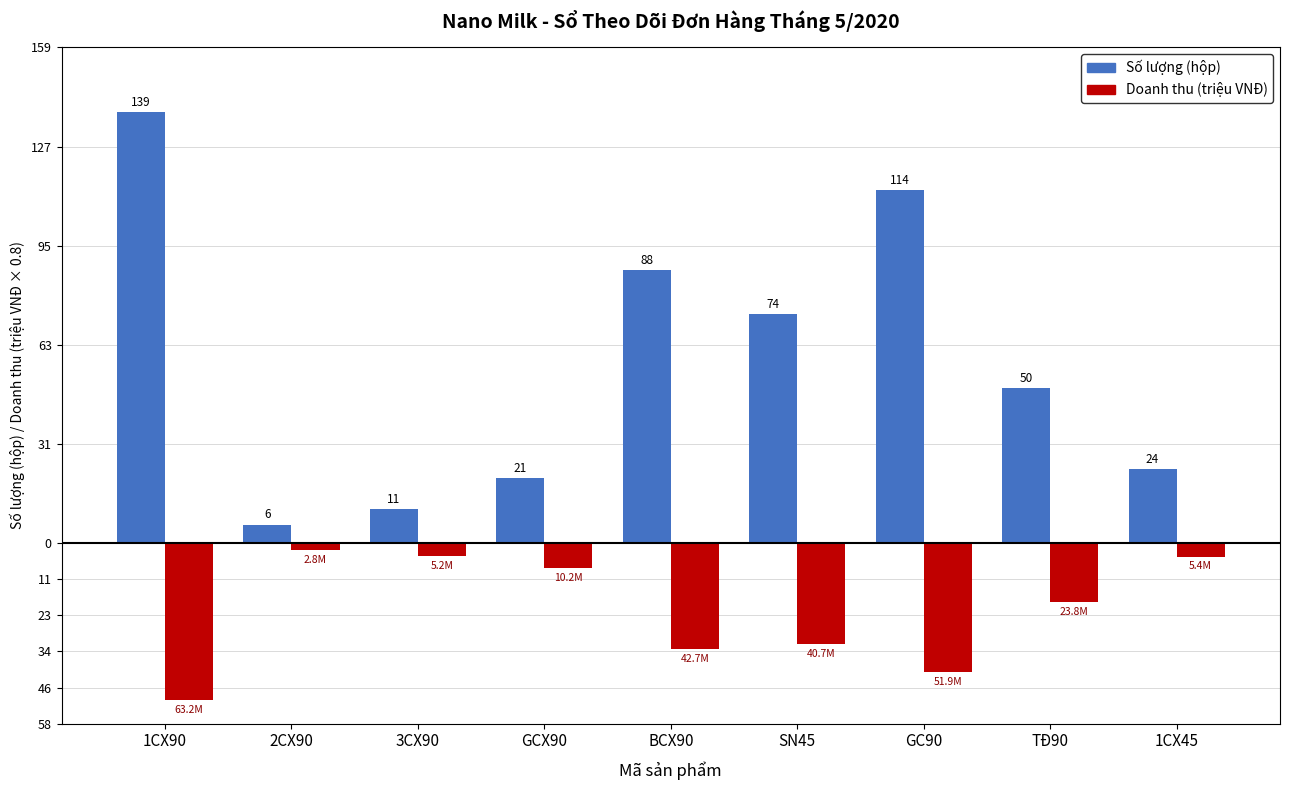

Reading right to left, list all the values displayed in this chart.

Số lượng (hộp): 24.0	50.0	114.0	74.0	88.0	21.0	11.0	6.0	139.0
Doanh thu (triệu VNĐ): 5.4	23.8	51.9	40.7	42.7	10.2	5.2	2.8	63.2